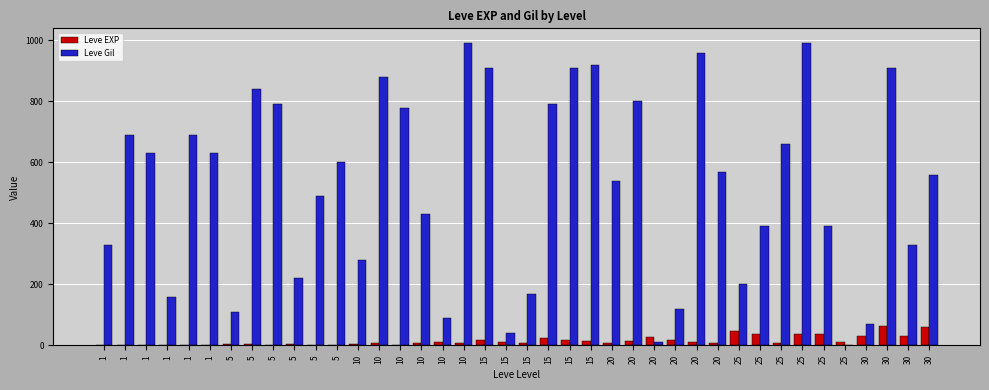

Count the number of categories in the chart.

40